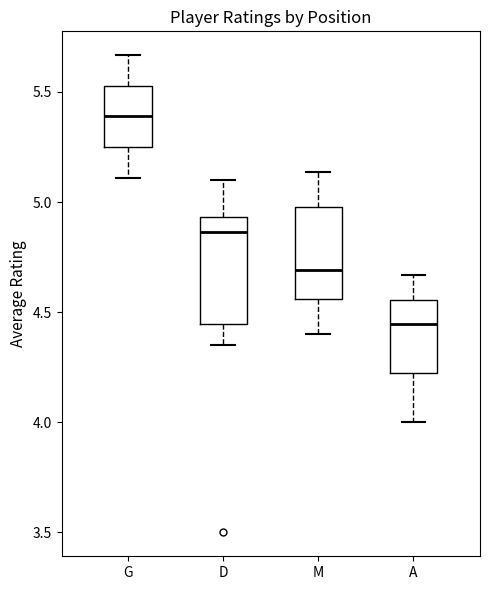

Reading left to right, read every box against the y-axis: the position of its median line, the range the box covers, and the ends of its whiskers. The values are not printed on the chart, so give them approximately, as read against the axis.

G: median 5.40, box 5.25 to 5.55, whiskers 5.10 to 5.65
D: median 4.85, box 4.45 to 4.95, whiskers 4.35 to 5.10
M: median 4.70, box 4.55 to 5.00, whiskers 4.40 to 5.15
A: median 4.45, box 4.20 to 4.55, whiskers 4.00 to 4.65